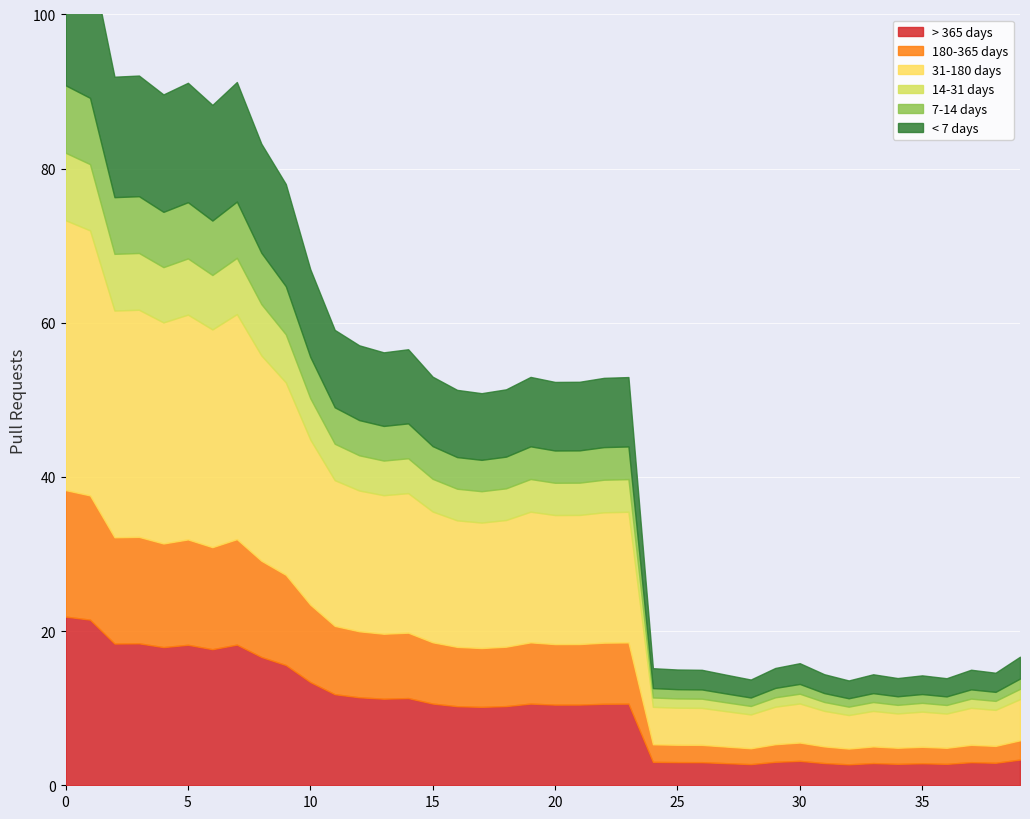

Rank the categories by value from highest to lowest.

0, 1, 3, 2, 7, 5, 4, 6, 8, 9, 10, 11, 12, 14, 13, 15, 19, 23, 22, 21, 20, 18, 16, 17, 39, 30, 29, 24, 25, 37, 26, 38, 31, 33, 27, 35, 34, 36, 28, 32